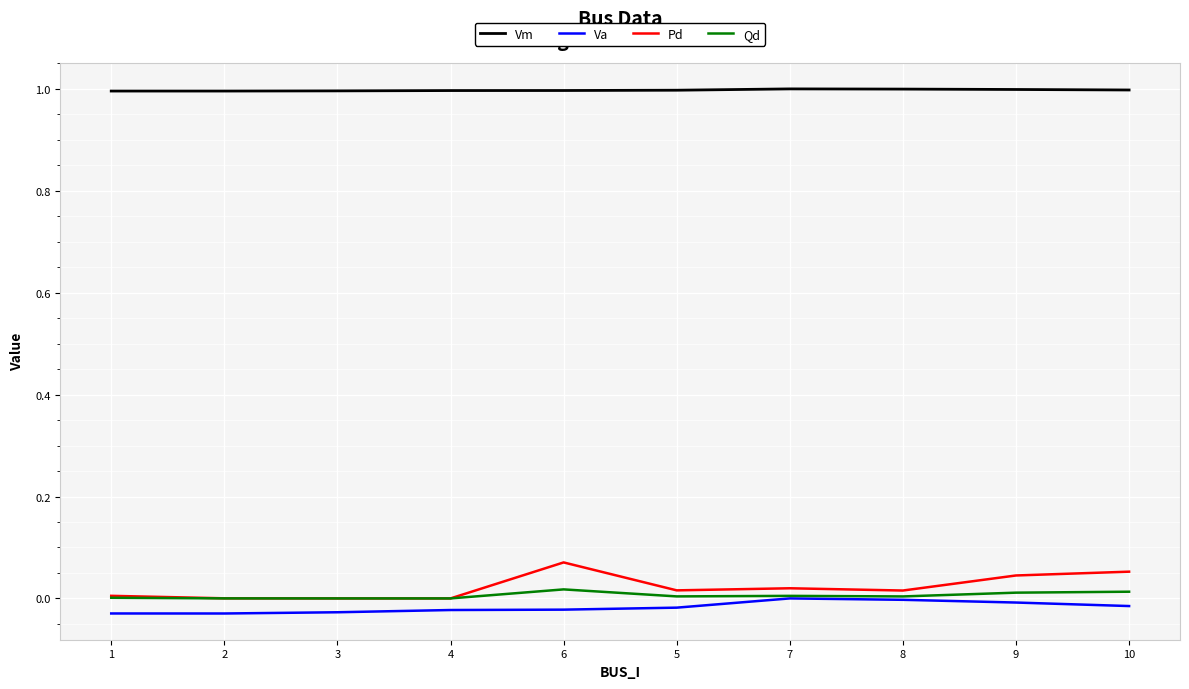

True or false: Vm and Qd intersect in this chart.

False